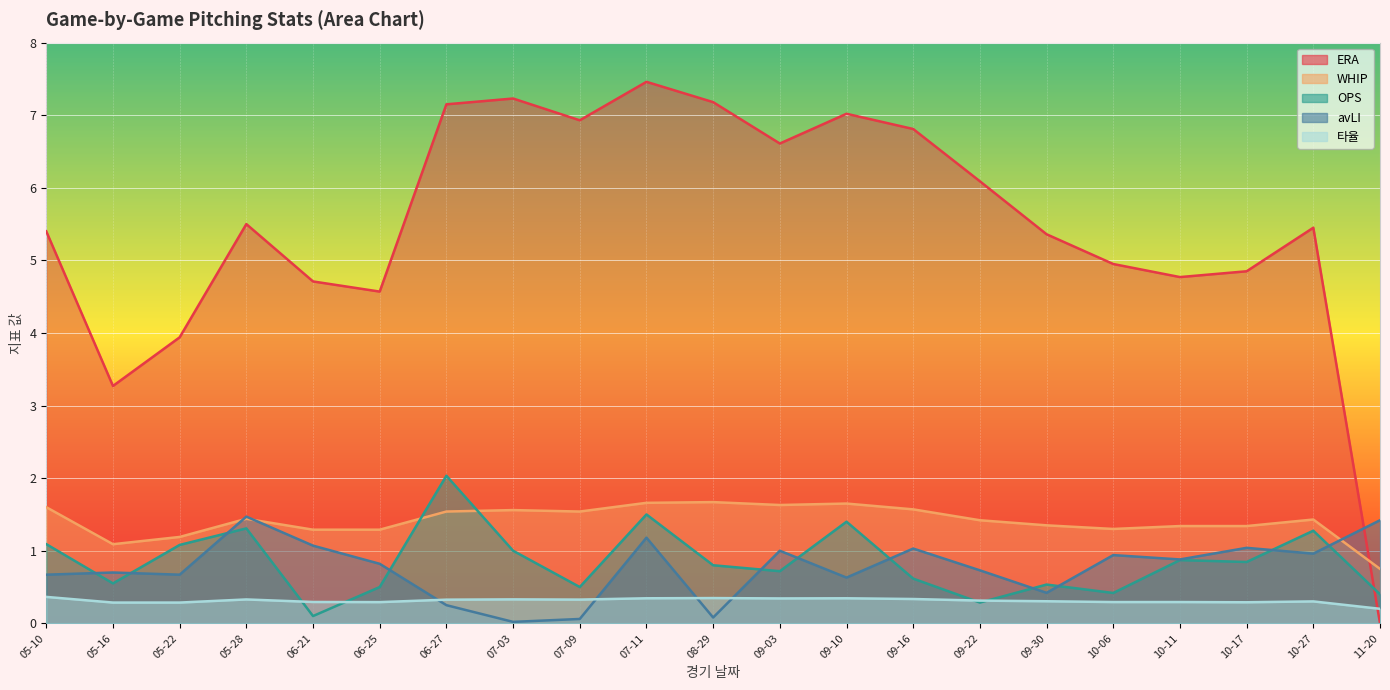

Is the value of ERA at 05-28 greater than the value of 타율 at 07-09?

Yes